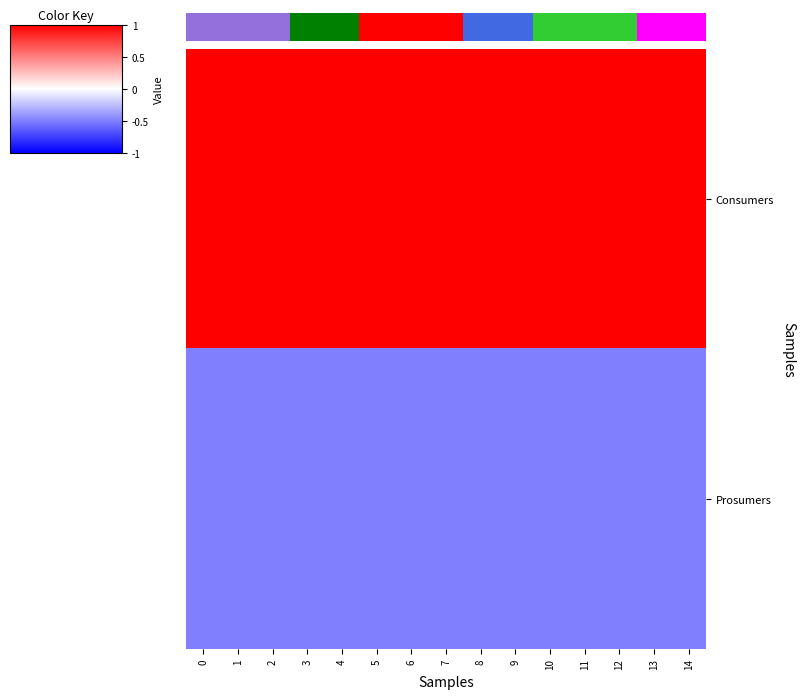

At how many categories does at least one series exceed 0?

15